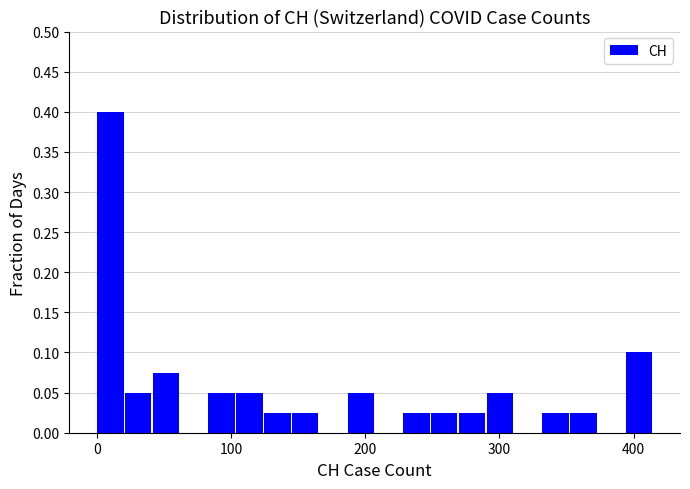

Read against the x-axis, roughly where is the centre of the tallest bar?

10